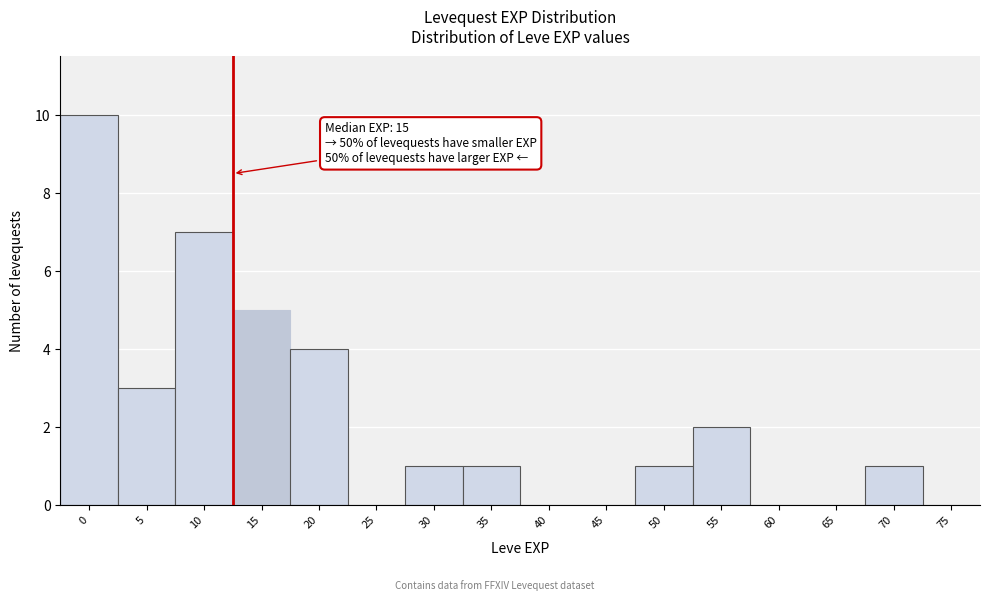

Reading left to right, what are all the values shown in this chart?

0=10	5=3	10=7	15=5	20=4	25=0	30=1	35=1	40=0	45=0	50=1	55=2	60=0	65=0	70=1	75=0